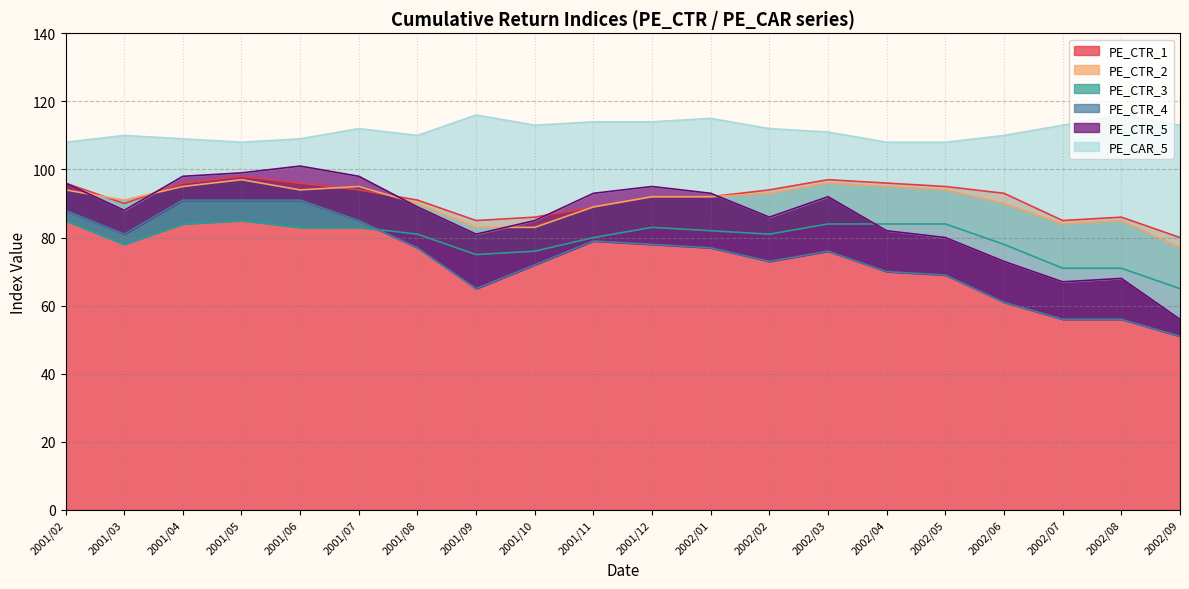

What is the highest value of the PE_CTR_1 series?

98